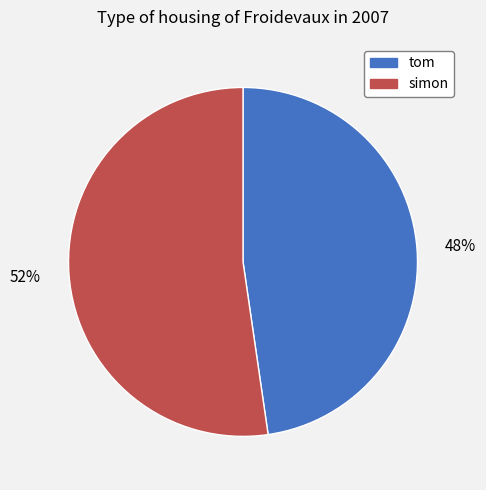

Rank the categories by value from lowest to highest.

tom, simon